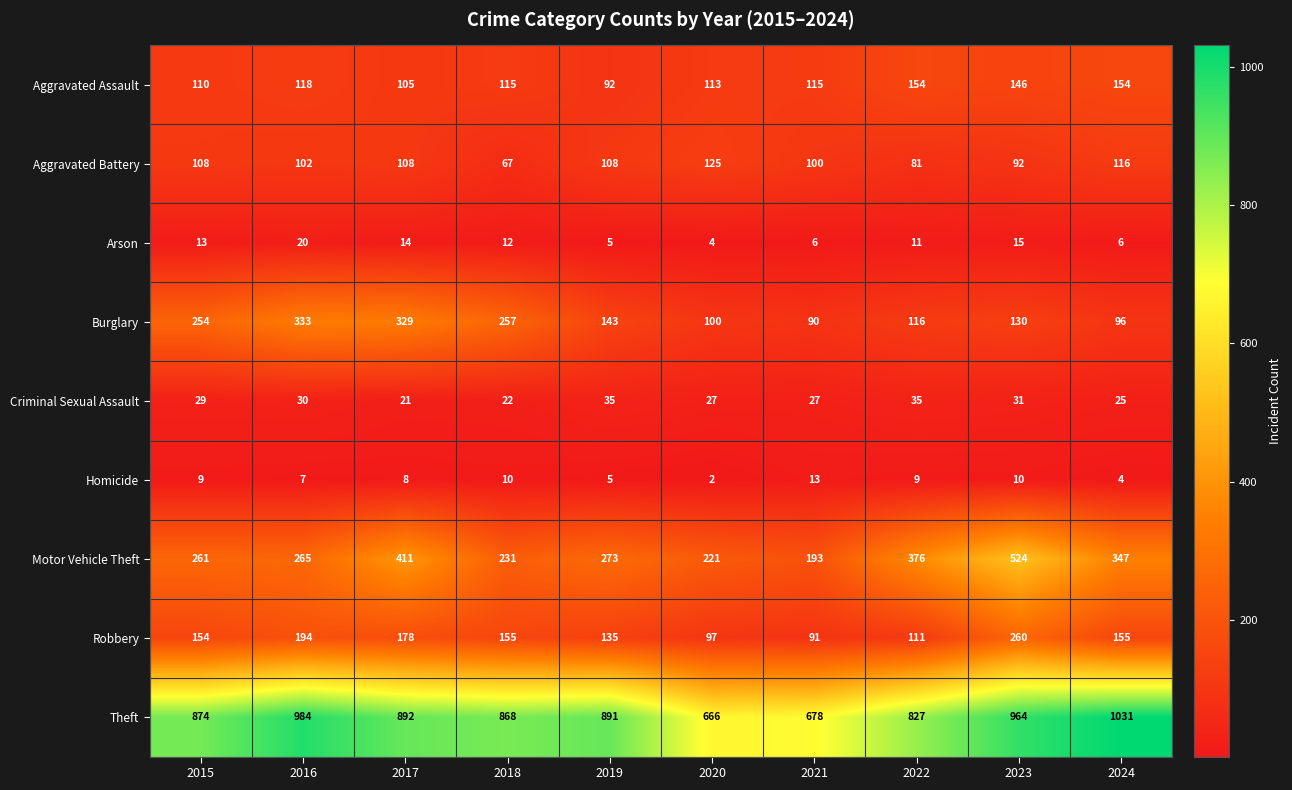

At which category is the sum across all series the highest?

2023